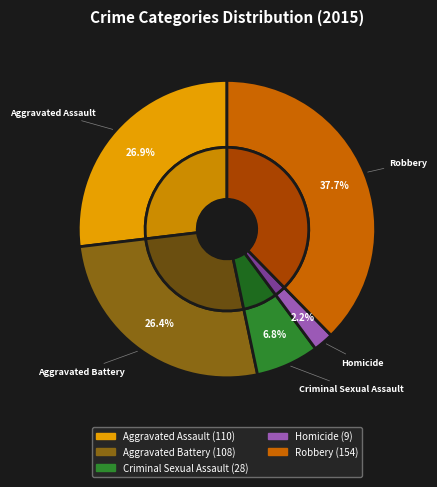

How many segments does this pie chart have?

5